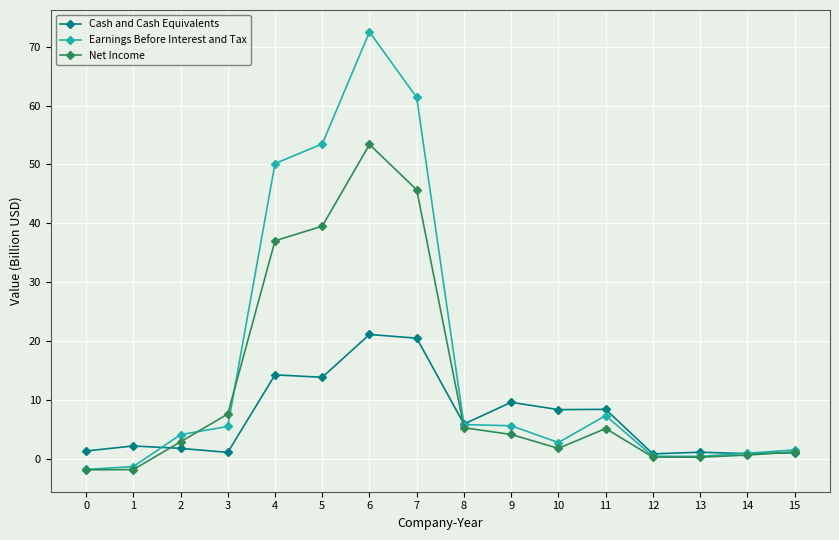

What is the difference between the second highest and minimum values in the Net Income series?

47.6